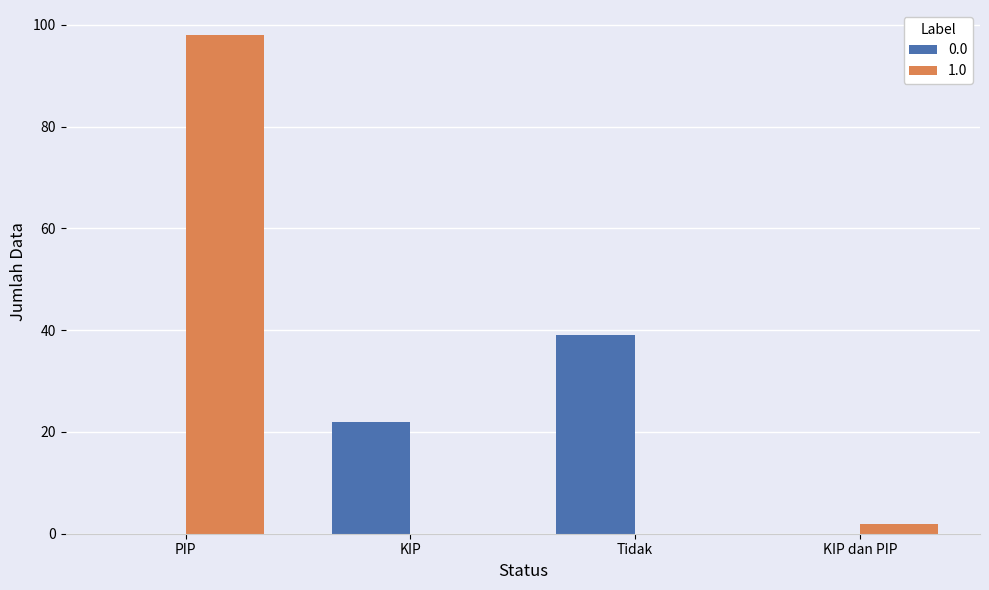

Reading left to right, extract all data points from this chart.

0.0: PIP=0	KIP=22	Tidak=39	KIP dan PIP=0
1.0: PIP=98	KIP=0	Tidak=0	KIP dan PIP=2